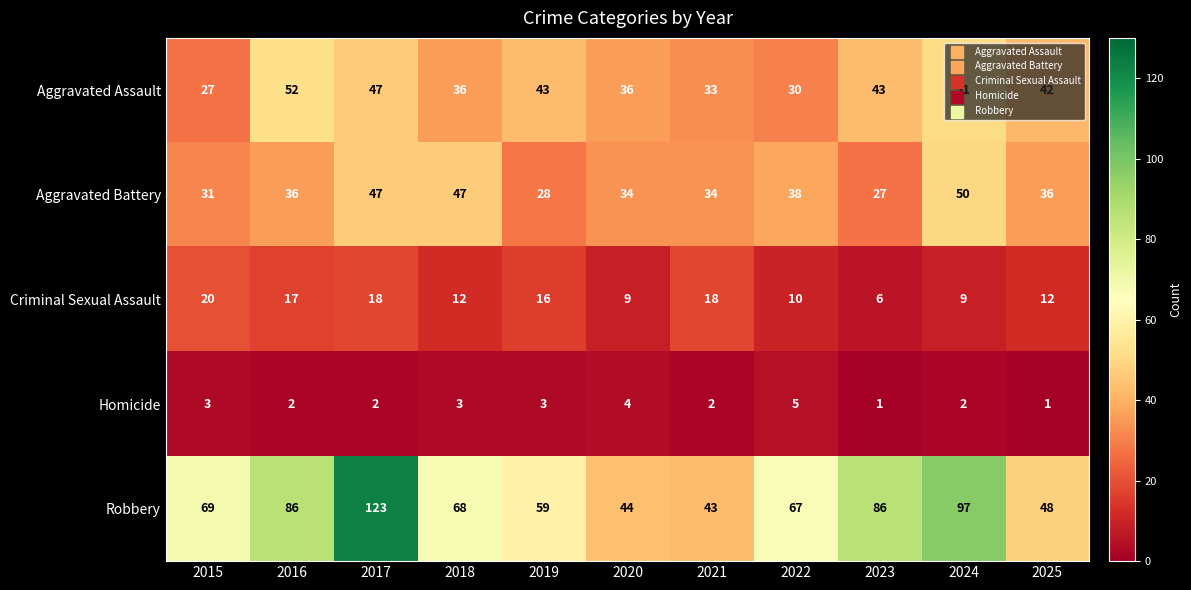

At which category is the sum across all series the highest?

2017